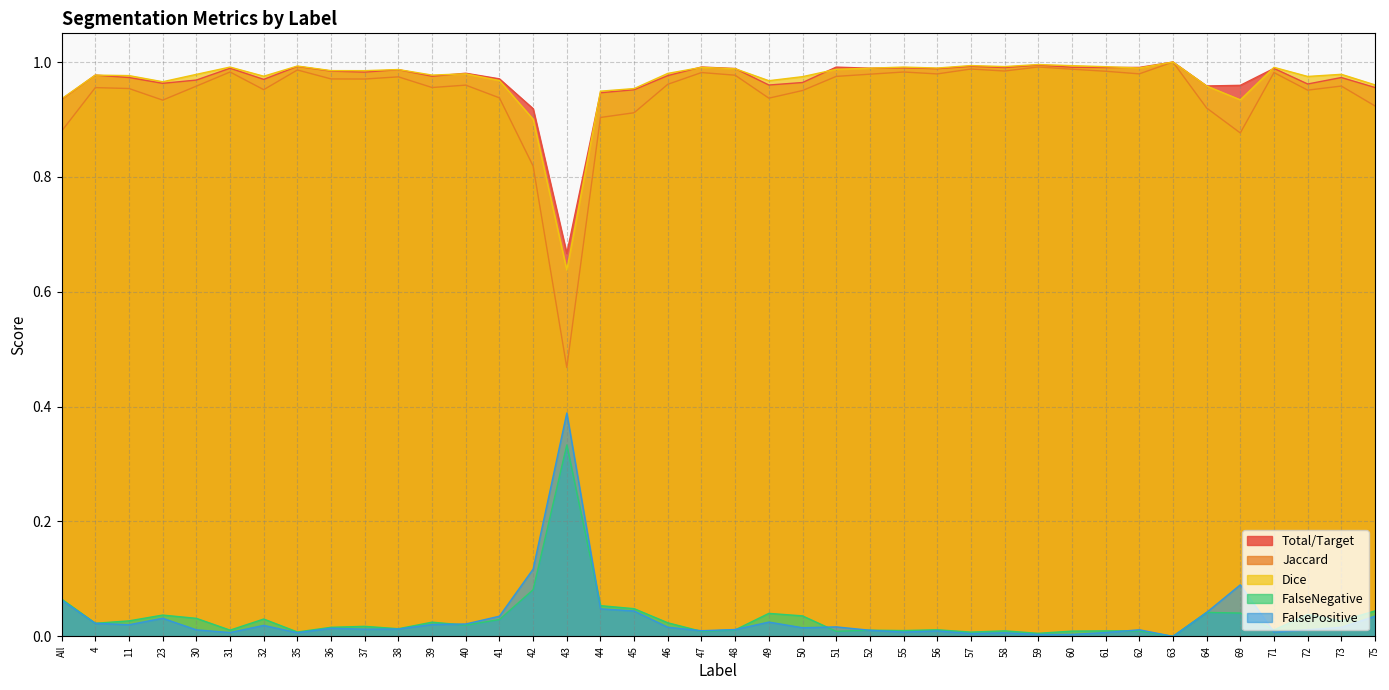

Reading left to right, list all the values displayed in this chart.

Total/Target: All=0.9	4=1.0	11=1.0	23=1.0	30=1.0	31=1.0	32=1.0	35=1.0	36=1.0	37=1.0	38=1.0	39=1.0	40=1.0	41=1.0	42=0.9	43=0.7	44=0.9	45=1.0	46=1.0	47=1.0	48=1.0	49=1.0	50=1.0	51=1.0	52=1.0	55=1.0	56=1.0	57=1.0	58=1.0	59=1.0	60=1.0	61=1.0	62=1.0	63=1.0	64=1.0	69=1.0	71=1.0	72=1.0	73=1.0	75=1.0
Jaccard: All=0.9	4=1.0	11=1.0	23=0.9	30=1.0	31=1.0	32=1.0	35=1.0	36=1.0	37=1.0	38=1.0	39=1.0	40=1.0	41=0.9	42=0.8	43=0.5	44=0.9	45=0.9	46=1.0	47=1.0	48=1.0	49=0.9	50=1.0	51=1.0	52=1.0	55=1.0	56=1.0	57=1.0	58=1.0	59=1.0	60=1.0	61=1.0	62=1.0	63=1.0	64=0.9	69=0.9	71=1.0	72=1.0	73=1.0	75=0.9
Dice: All=0.9	4=1.0	11=1.0	23=1.0	30=1.0	31=1.0	32=1.0	35=1.0	36=1.0	37=1.0	38=1.0	39=1.0	40=1.0	41=1.0	42=0.9	43=0.6	44=0.9	45=1.0	46=1.0	47=1.0	48=1.0	49=1.0	50=1.0	51=1.0	52=1.0	55=1.0	56=1.0	57=1.0	58=1.0	59=1.0	60=1.0	61=1.0	62=1.0	63=1.0	64=1.0	69=0.9	71=1.0	72=1.0	73=1.0	75=1.0
FalseNegative: All=0.1	4=0.0	11=0.0	23=0.0	30=0.0	31=0.0	32=0.0	35=0.0	36=0.0	37=0.0	38=0.0	39=0.0	40=0.0	41=0.0	42=0.1	43=0.3	44=0.1	45=0.0	46=0.0	47=0.0	48=0.0	49=0.0	50=0.0	51=0.0	52=0.0	55=0.0	56=0.0	57=0.0	58=0.0	59=0.0	60=0.0	61=0.0	62=0.0	63=0.0	64=0.0	69=0.0	71=0.0	72=0.0	73=0.0	75=0.0
FalsePositive: All=0.1	4=0.0	11=0.0	23=0.0	30=0.0	31=0.0	32=0.0	35=0.0	36=0.0	37=0.0	38=0.0	39=0.0	40=0.0	41=0.0	42=0.1	43=0.4	44=0.0	45=0.0	46=0.0	47=0.0	48=0.0	49=0.0	50=0.0	51=0.0	52=0.0	55=0.0	56=0.0	57=0.0	58=0.0	59=0.0	60=0.0	61=0.0	62=0.0	63=0.0	64=0.0	69=0.1	71=0.0	72=0.0	73=0.0	75=0.0